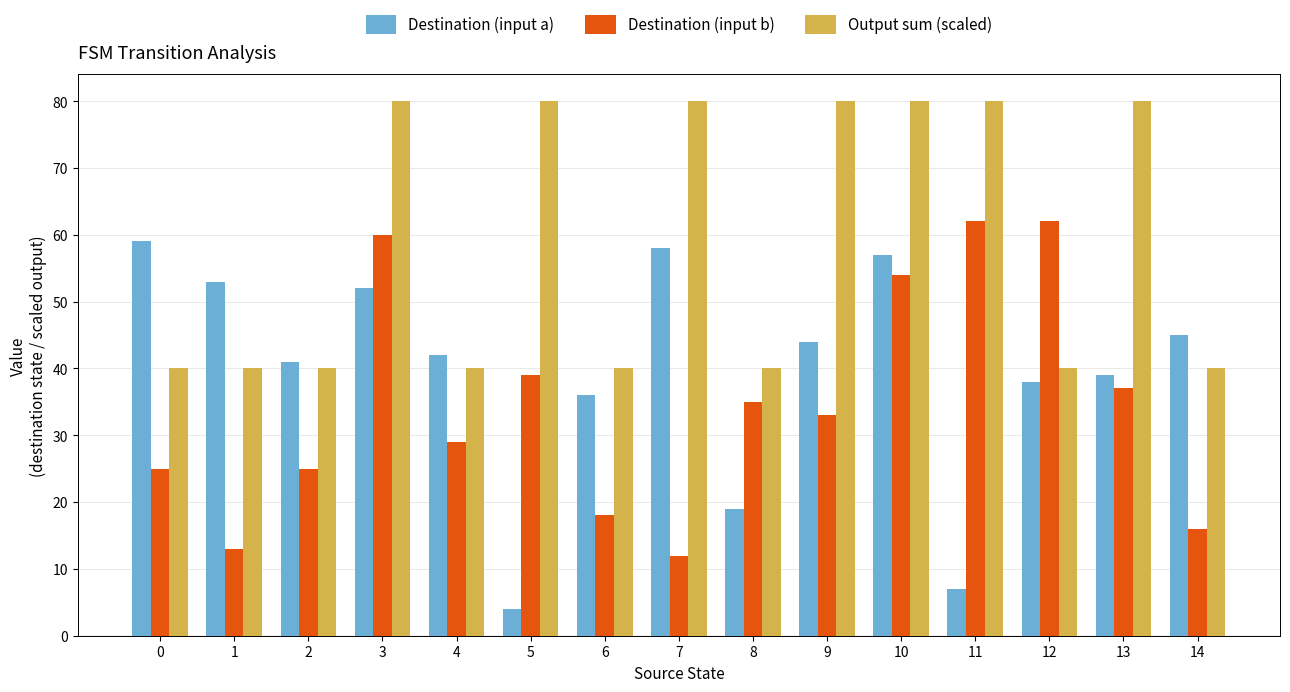

Rank the series at 1 from lowest to highest value.

Destination (input b), Output sum (scaled), Destination (input a)